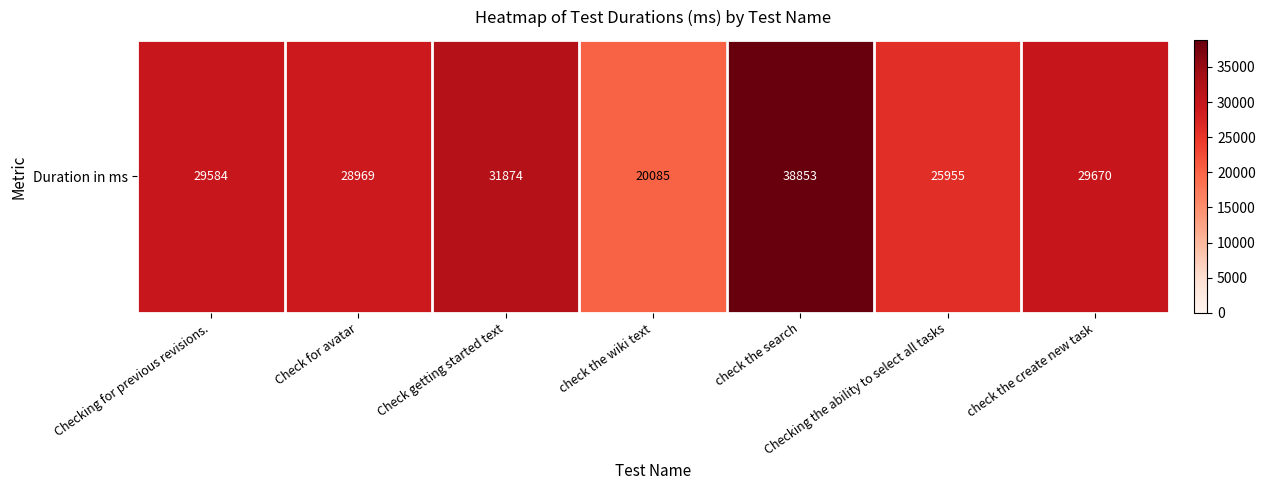

Where is the data nearest to the value 29469?

Checking for previous revisions.